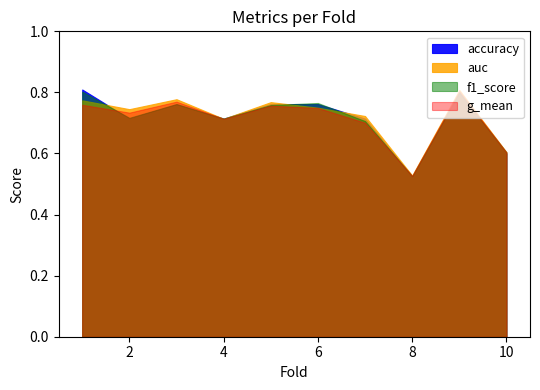

Does the chart display data point markers on the line(s)?

No